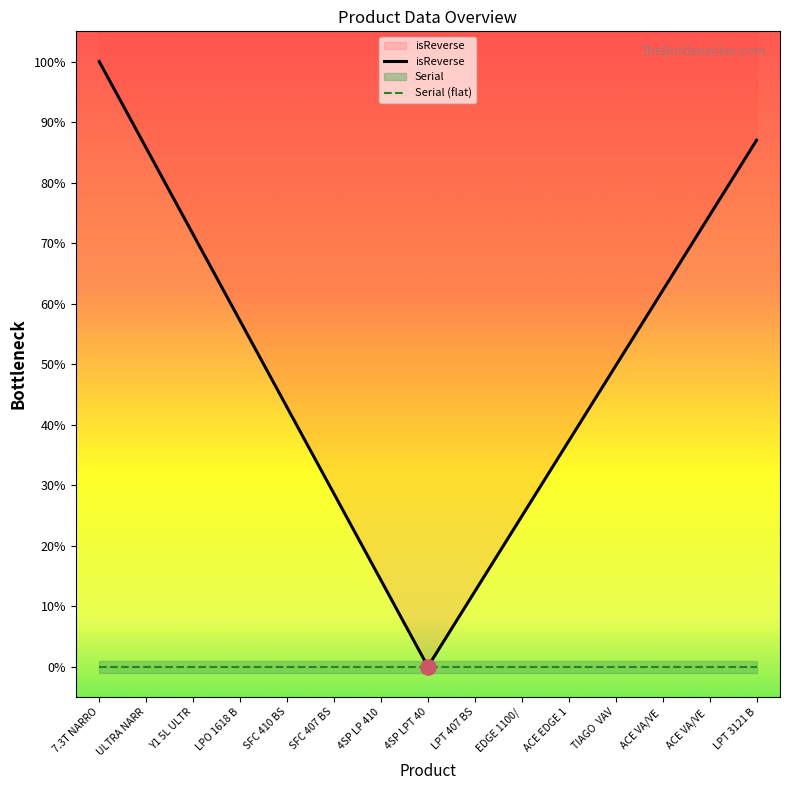

Which series has the largest total across all categories?

isReverse